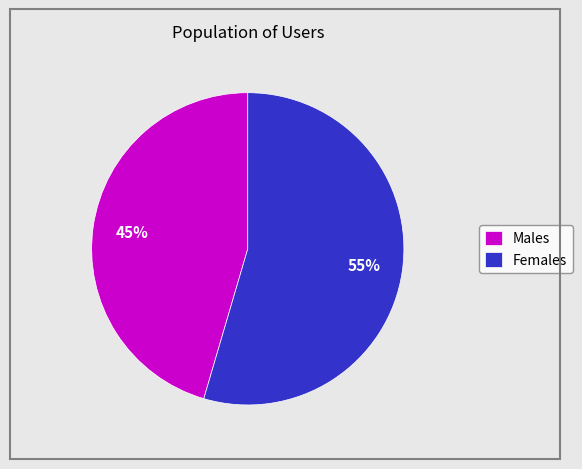

How many slices are in this pie chart?

2